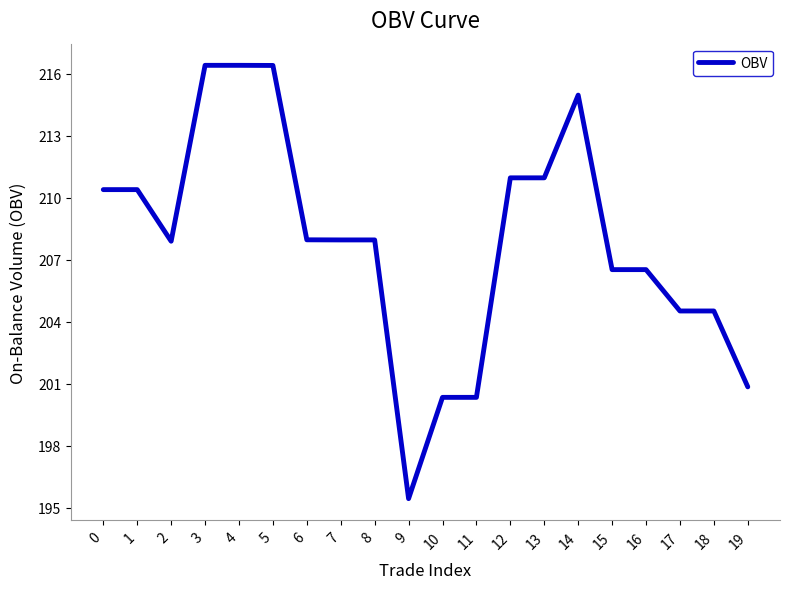

Which category has the lowest value across all series?

9